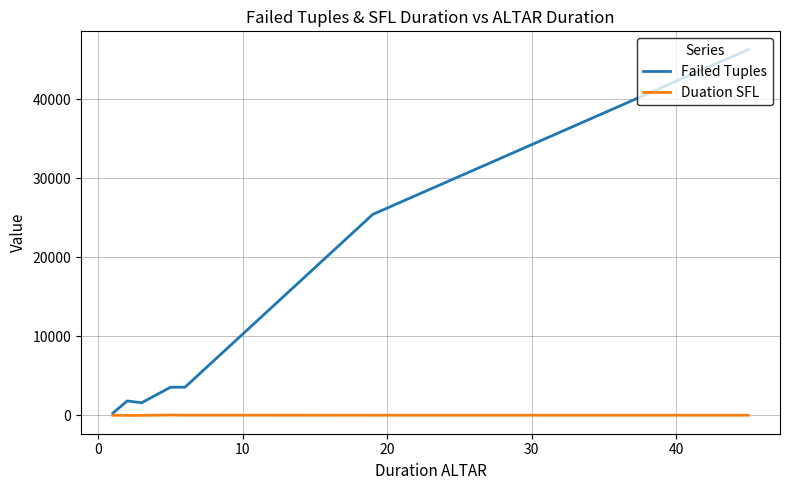

Which series has the widest spread of values?

Failed Tuples